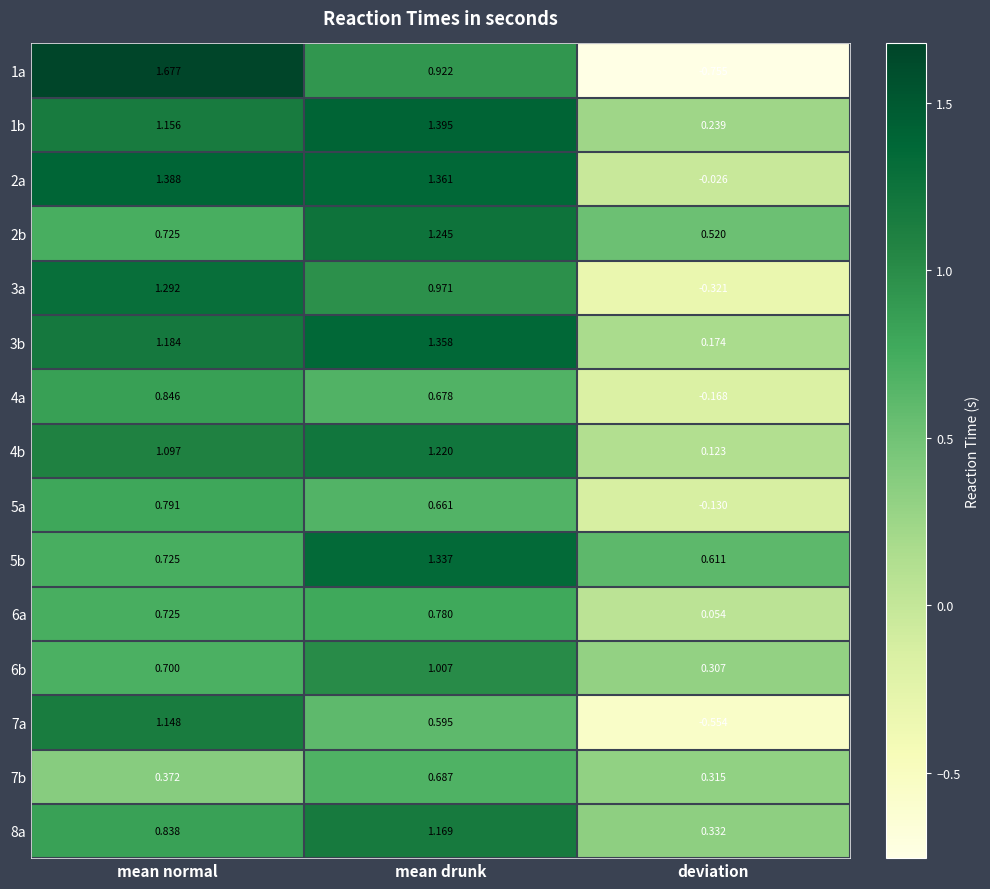

At which label is 2b closest to 0?

deviation